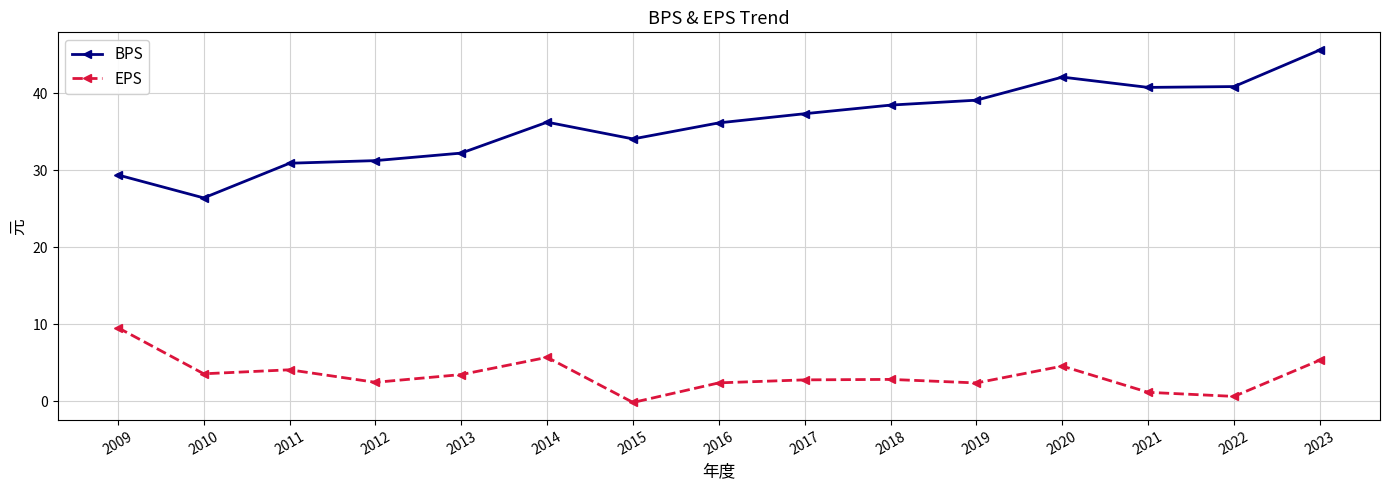

The value of BPS at 2021 is 13.2. True or false?

False